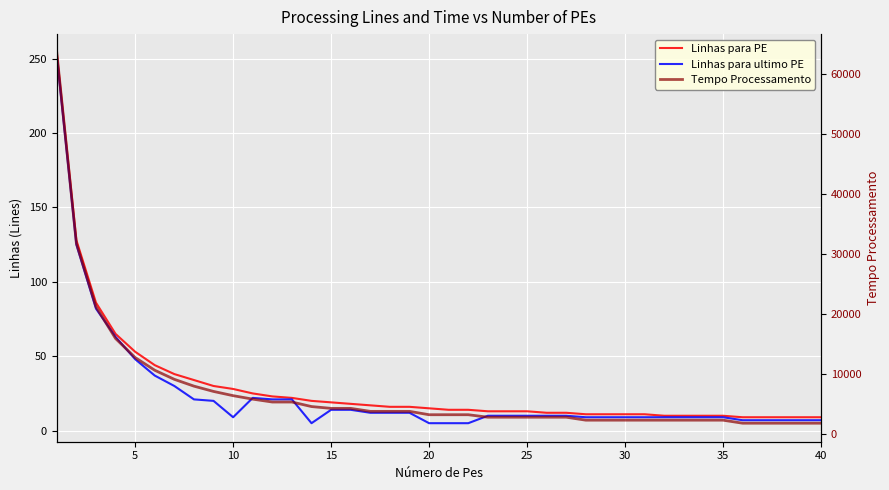

The Linhas para PE series shows 55.6 at 35. True or false?

False